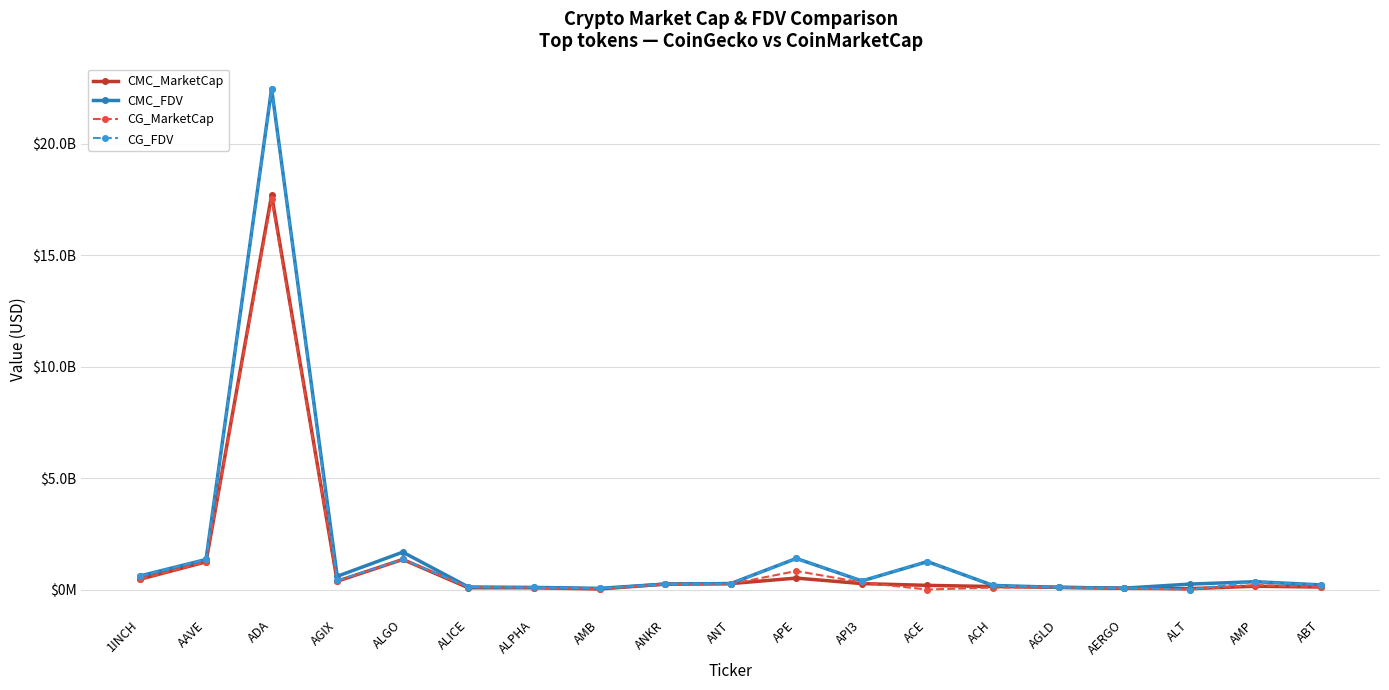

Between 1INCH and ALGO, which series saw the biggest shift?

CMC_FDV